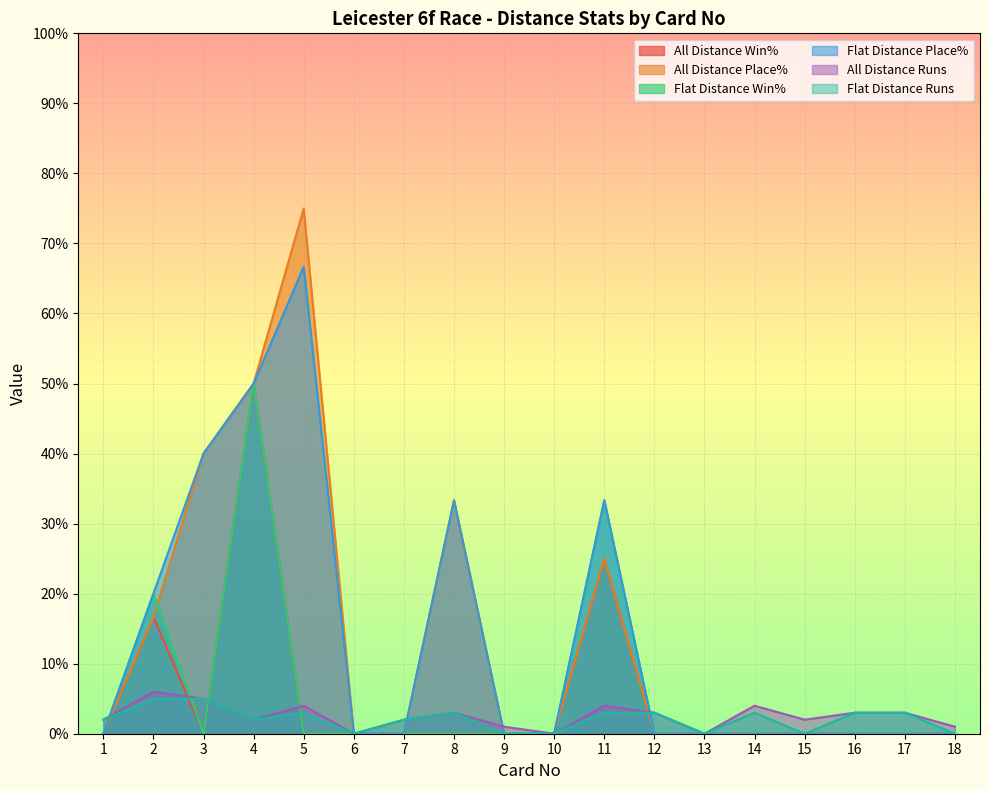

How many lines are shown in the chart?

6